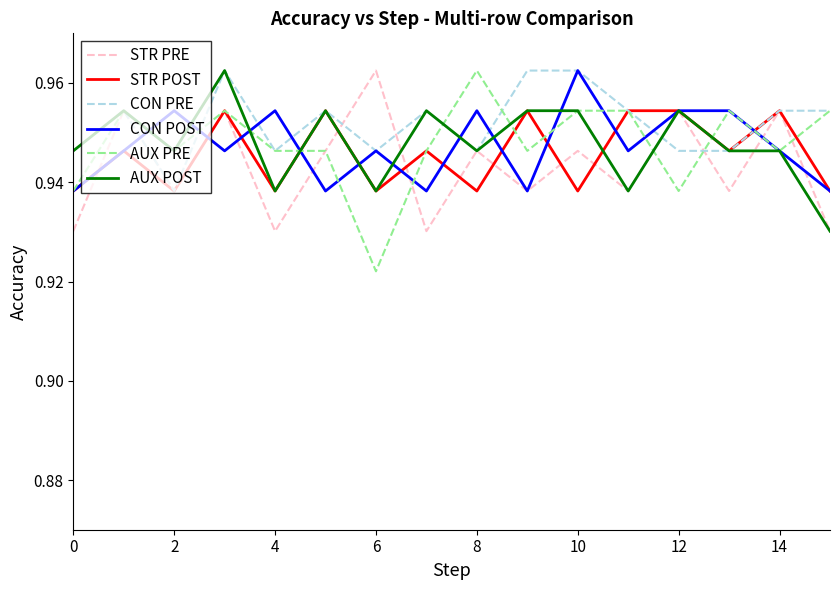

Which series has the widest spread of values?

AUX PRE